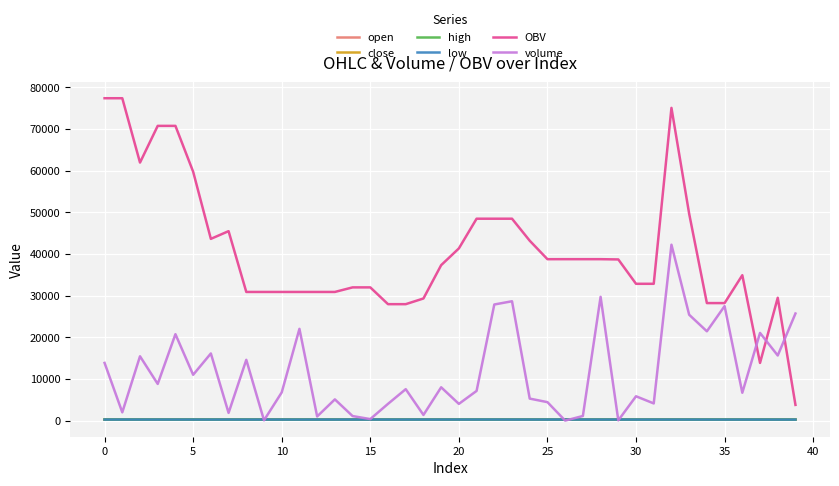

True or false: open and OBV intersect in this chart.

False